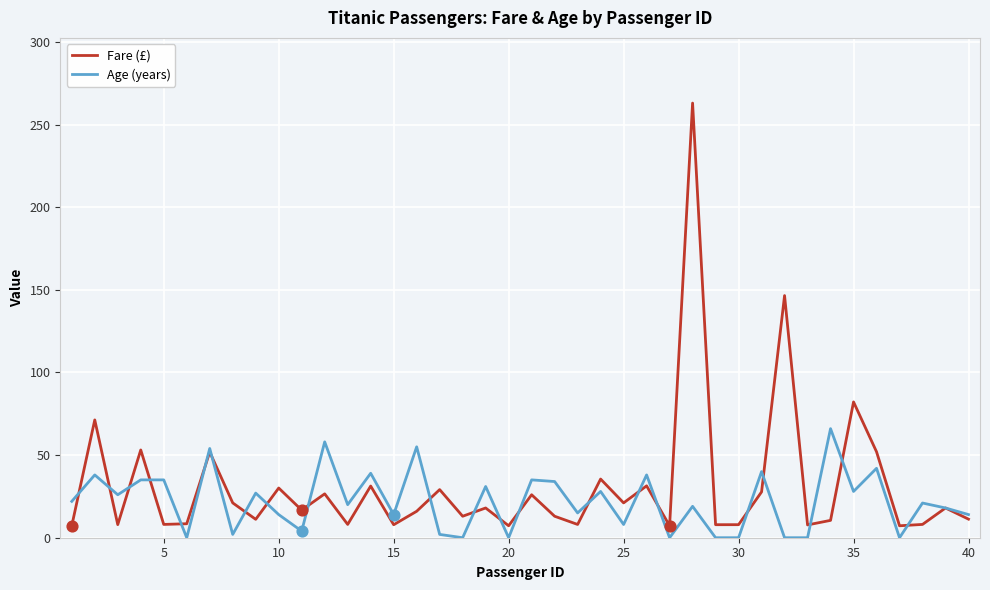

Which series has the widest spread of values?

Fare (£)